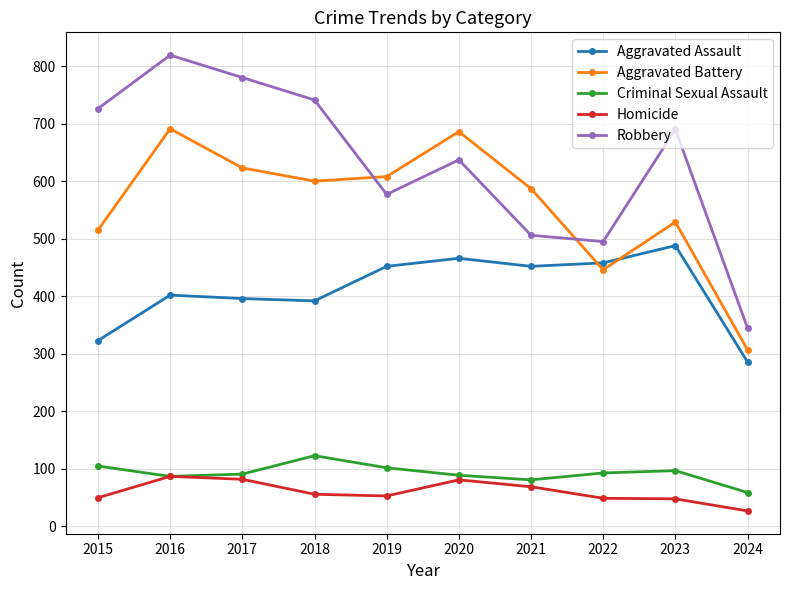

True or false: Aggravated Assault has more than 0 interior local peaks.

True